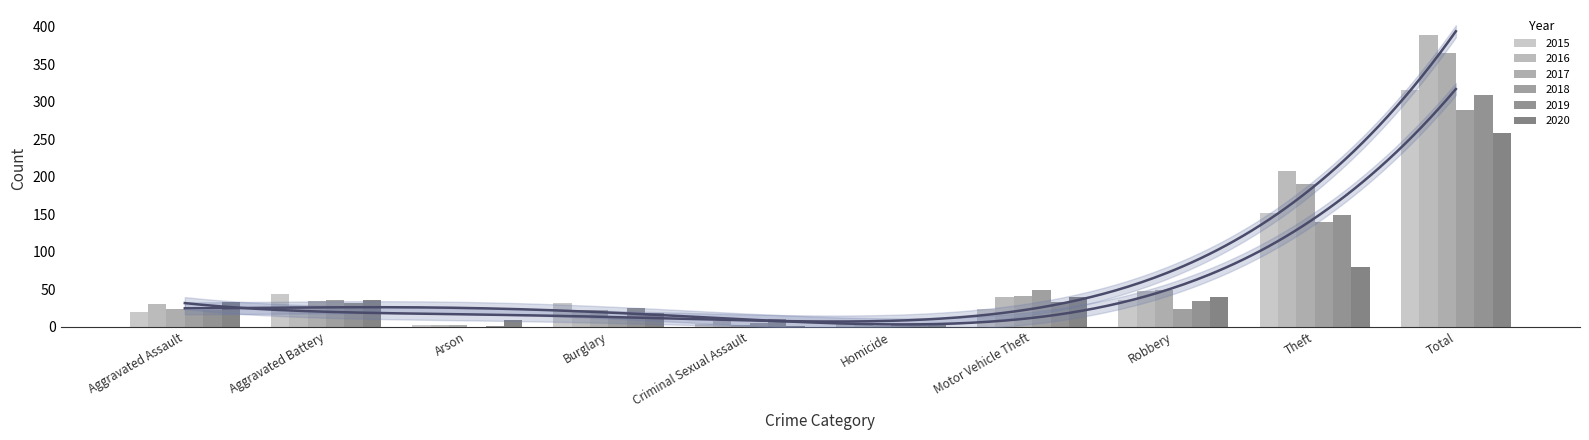

Which series has the widest spread of values?

2016